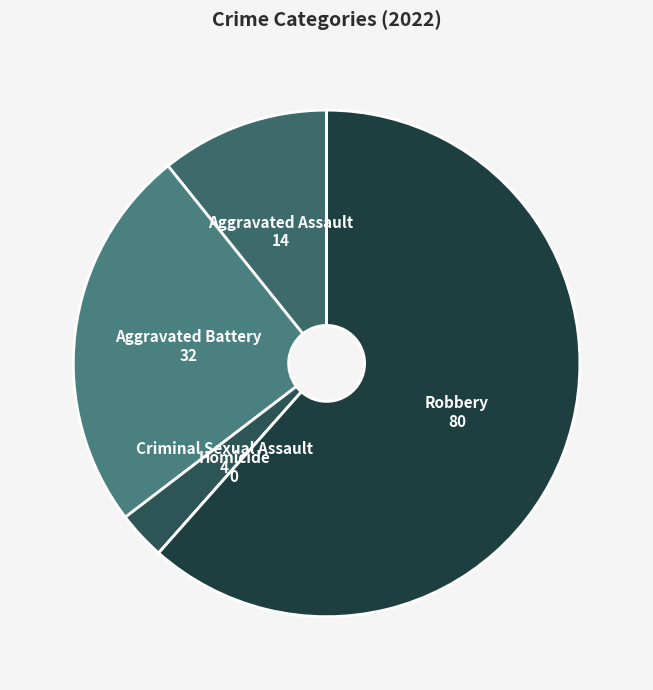

True or false: Aggravated Battery accounts for 25% of the total.

True